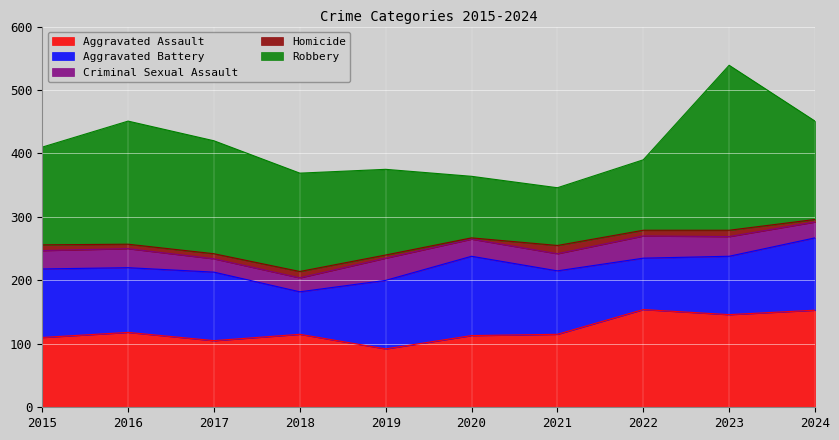

Which label corresponds to the largest value in the chart?

2023